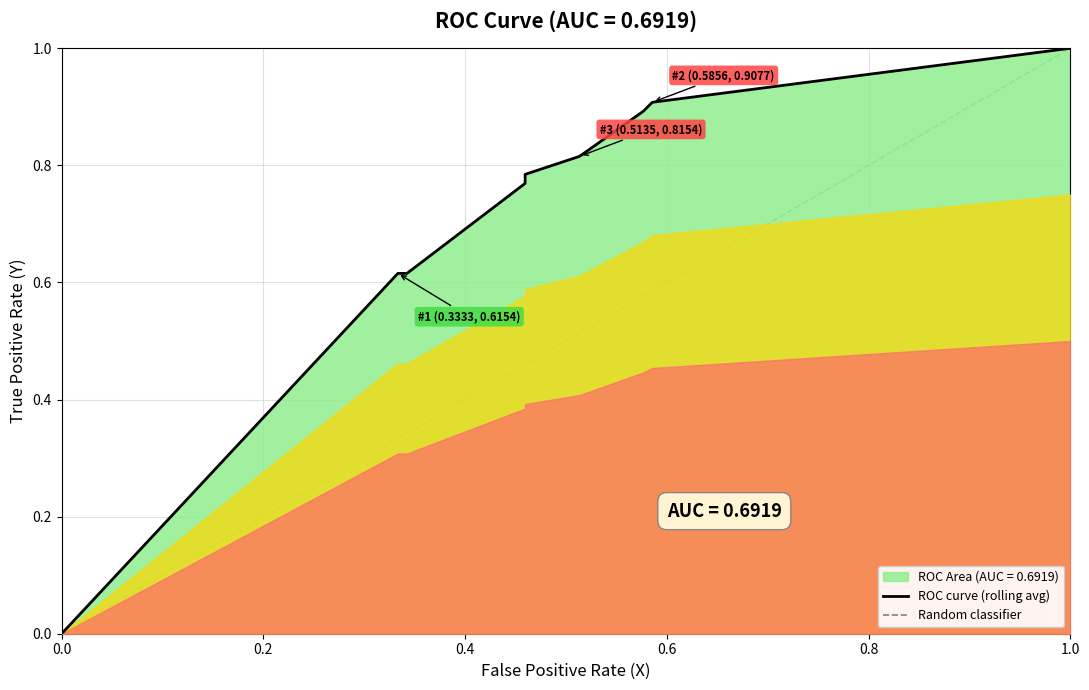

Reading left to right, extract all data points from this chart.

0.0	0.6	0.6	0.8	0.8	0.8	0.9	0.9	1.0